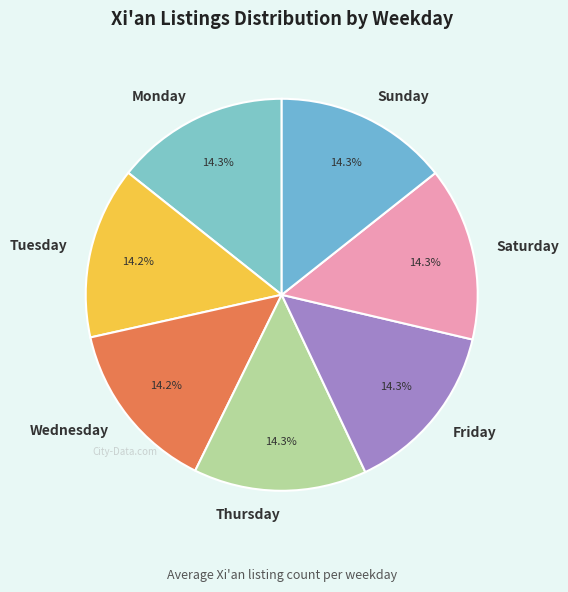

Is the sum of Friday and Saturday greater than half?

No